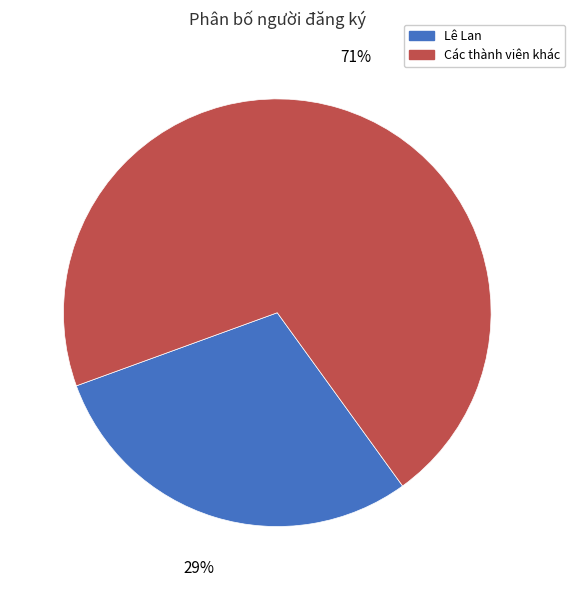

Does any single category account for the majority?

Yes